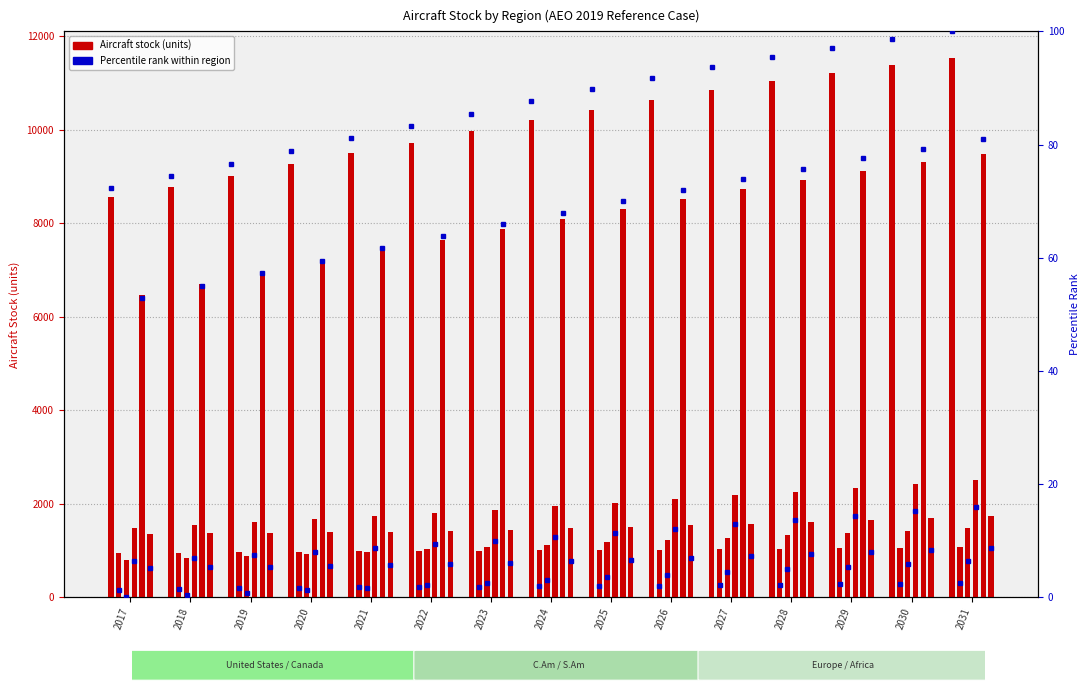

What is the sum of the Central America values at 2018 and 2027?

2114.5